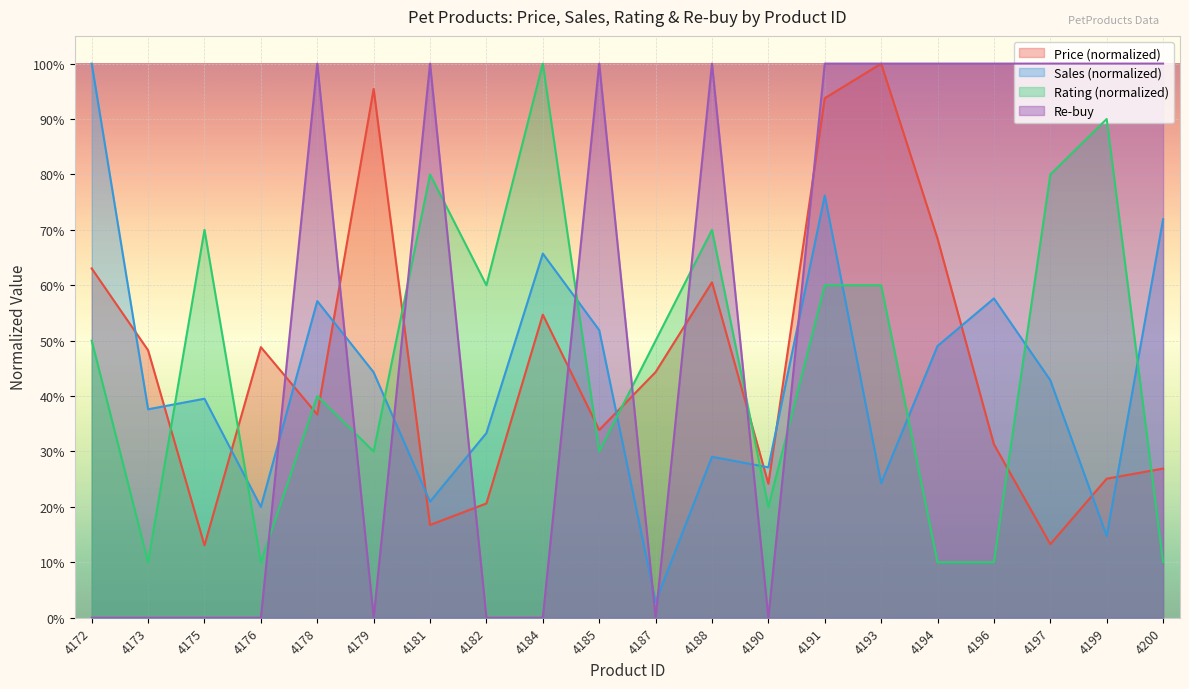

What are all the series names shown in the legend?

Price (normalized), Sales (normalized), Rating (normalized), Re-buy